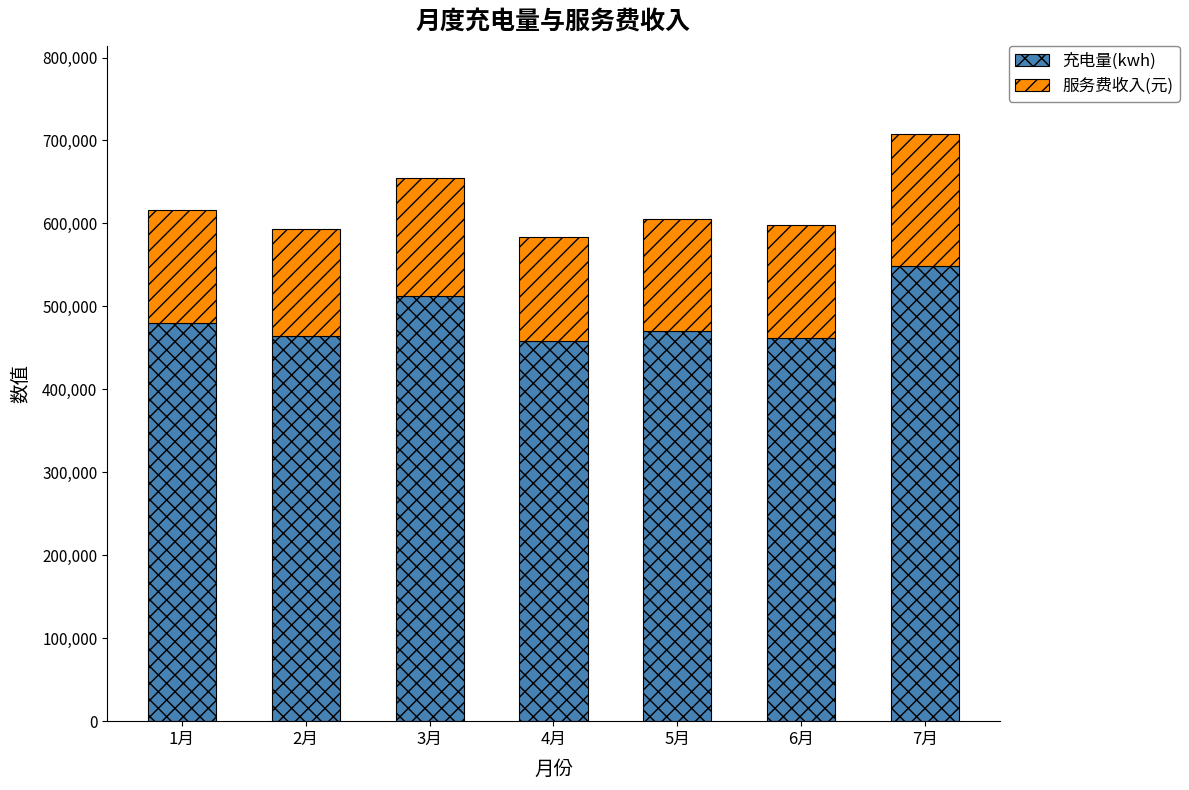

What is the total value across all series at 4月?

583025.4